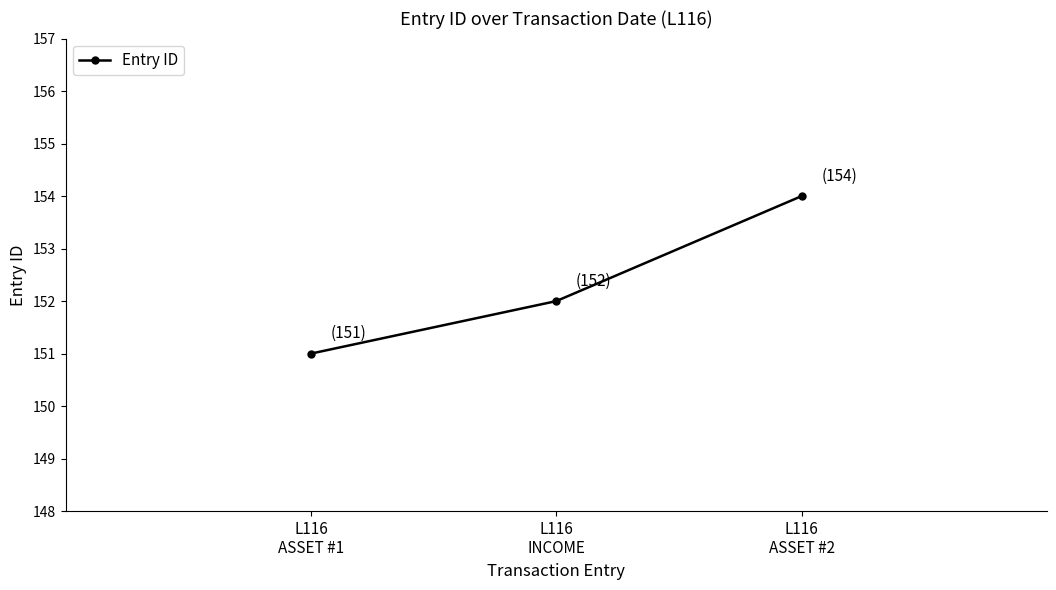

At which category does the chart reach its peak across all series?

L116
ASSET #2